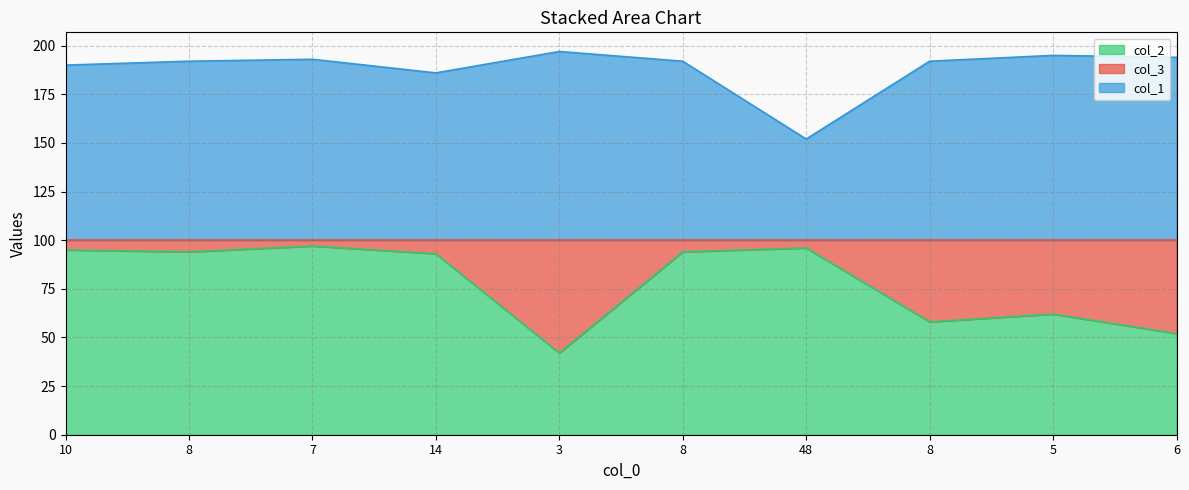

How many lines are shown in the chart?

2